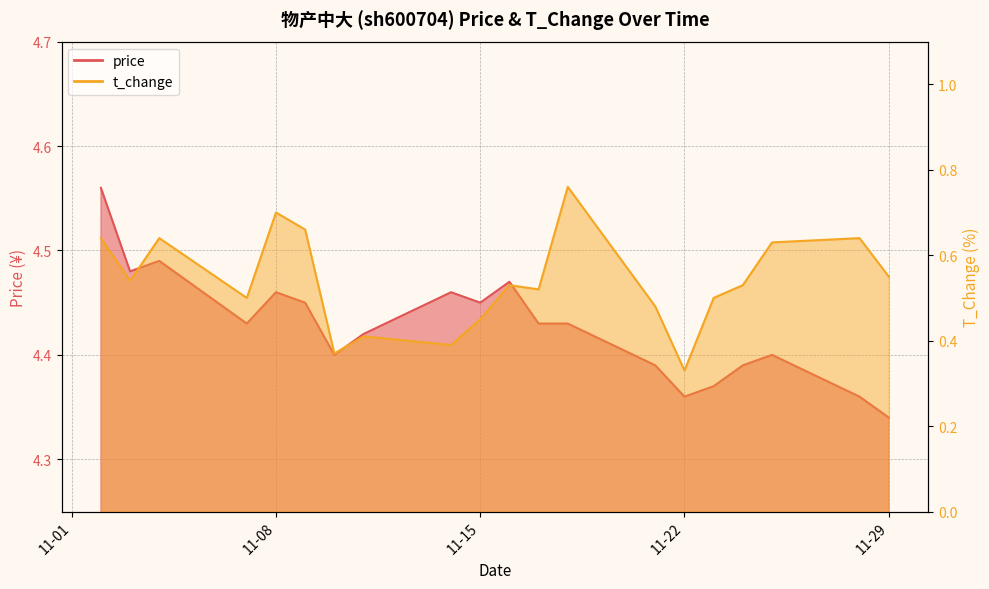

List the series in order of their peak value, lowest first.

t_change, price